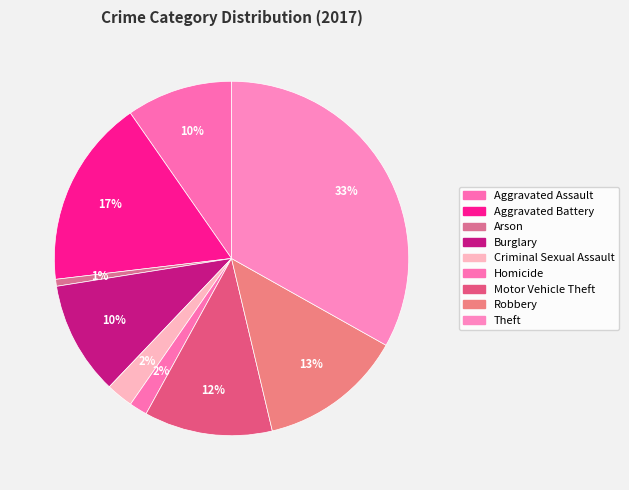

To the nearest percent, what is the combined percentage of Theft and Aggravated Battery?

50%